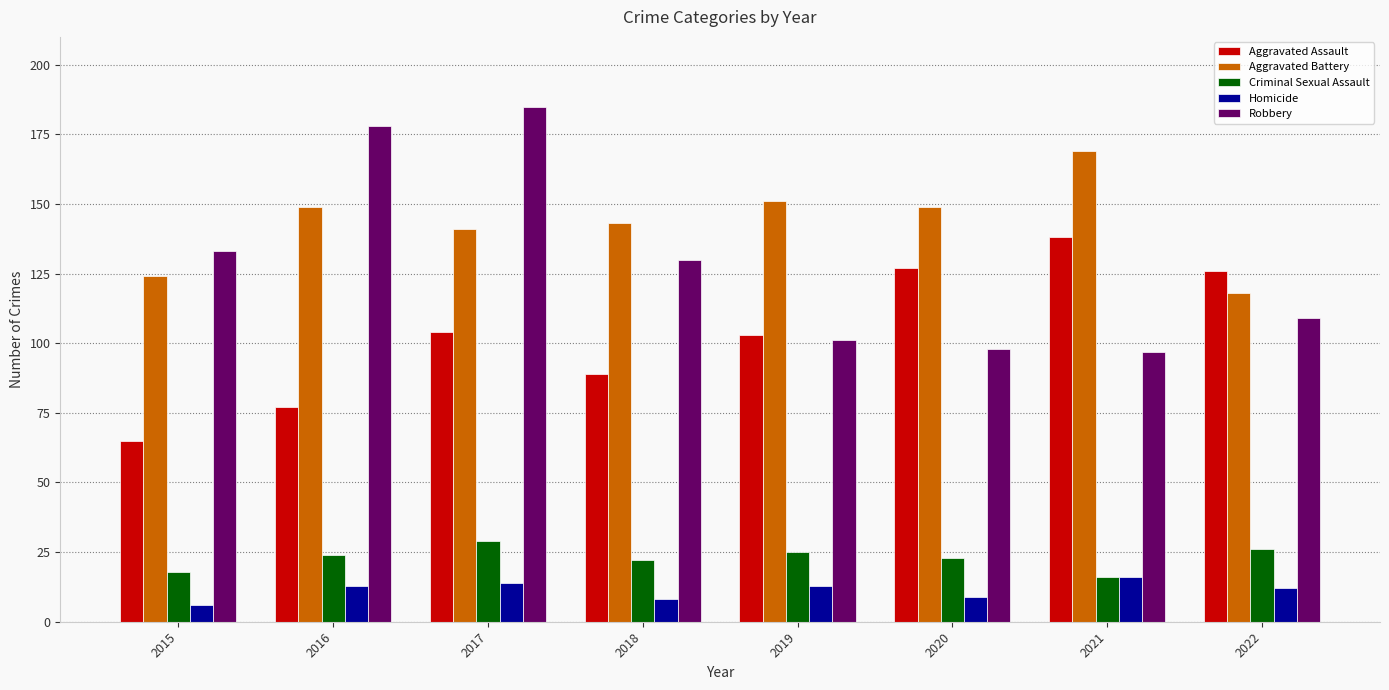

Rank the series at 2016 from lowest to highest value.

Homicide, Criminal Sexual Assault, Aggravated Assault, Aggravated Battery, Robbery